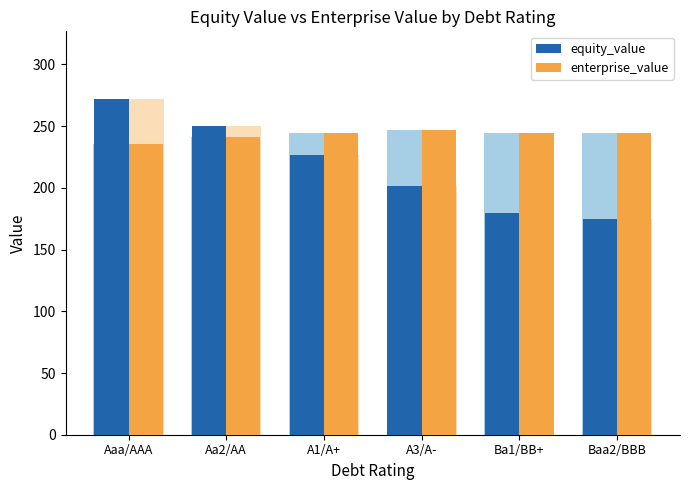

Between Aa2/AA and A3/A-, which is larger?

Aa2/AA